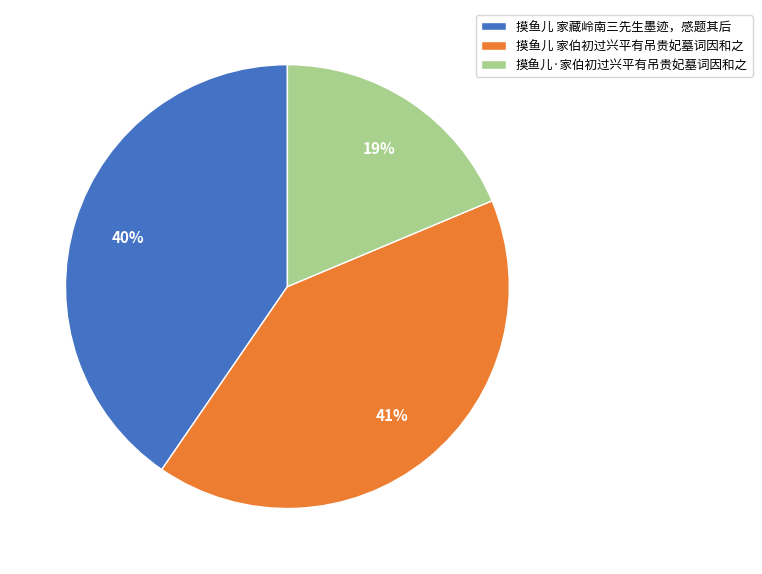

What is the smallest slice in the pie chart?

摸鱼儿·家伯初过兴平有吊贵妃墓词因和之